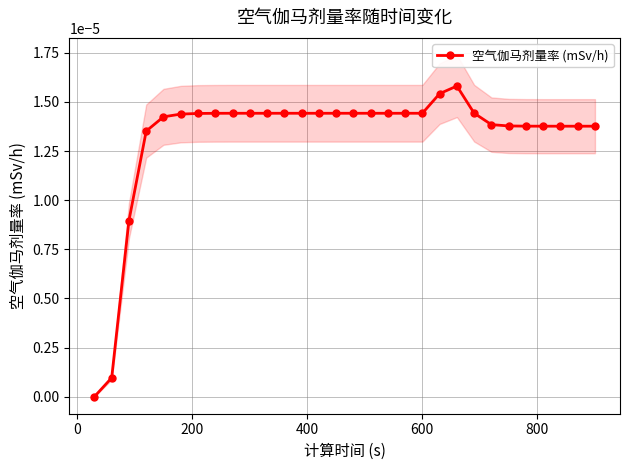

How many values are above zero?

29